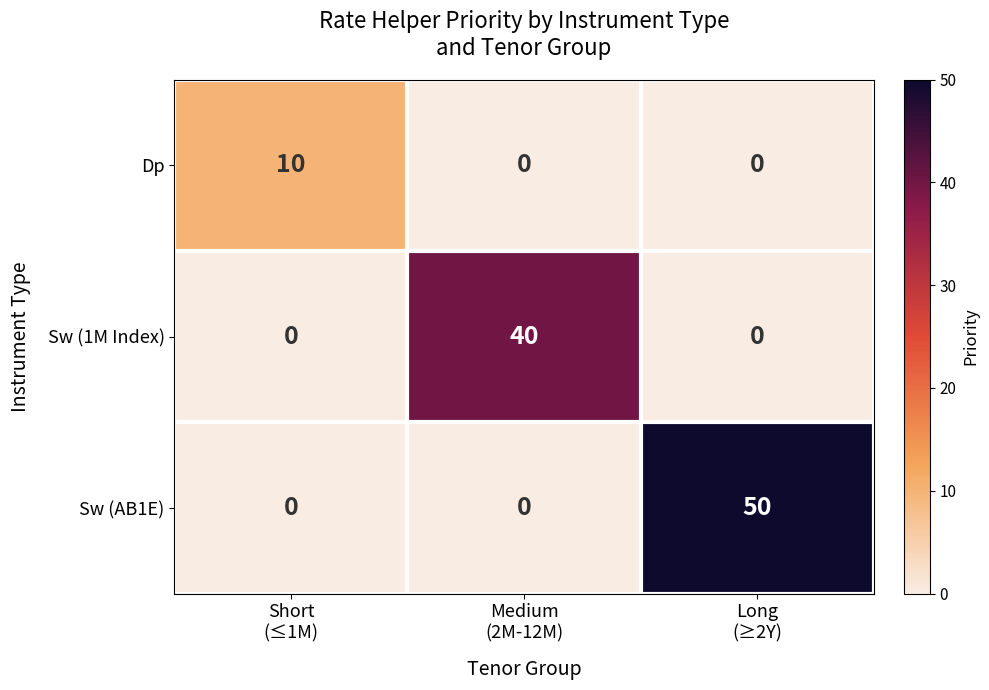

Reading right to left, transcribe all the data shown in this chart.

Dp: 0	0	10
Sw (1M Index): 0	40	0
Sw (AB1E): 50	0	0